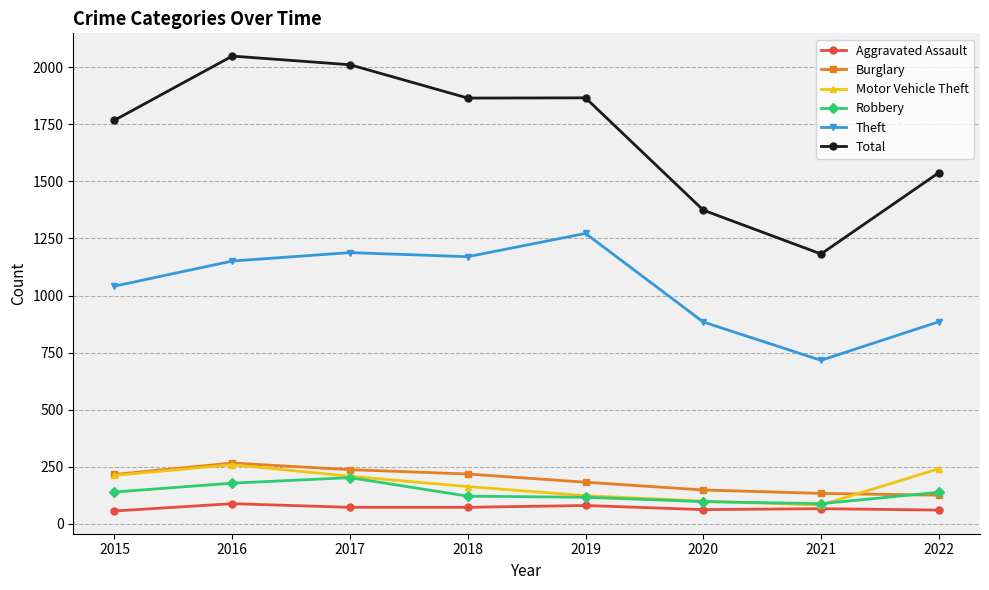

Which series changed the most between 2020 and 2022?

Total